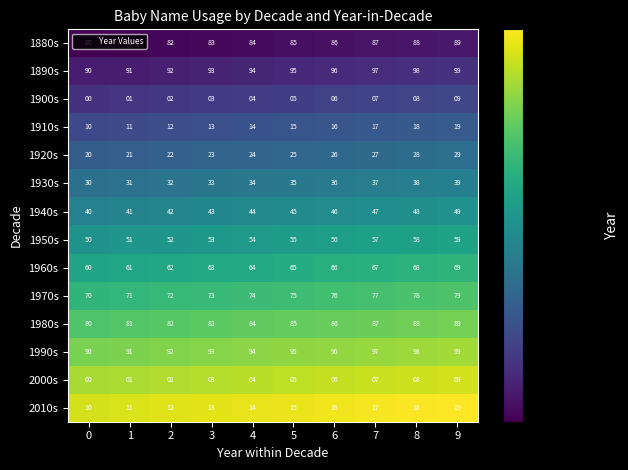

What is the sum of all 1940s values?

445